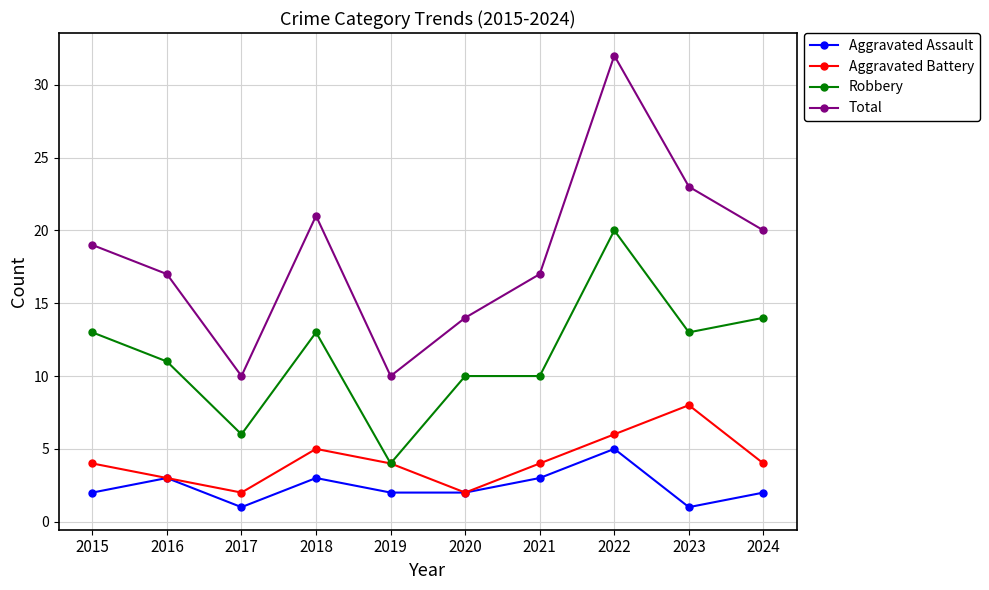

Rank the series by their maximum value, from lowest to highest.

Aggravated Assault, Aggravated Battery, Robbery, Total